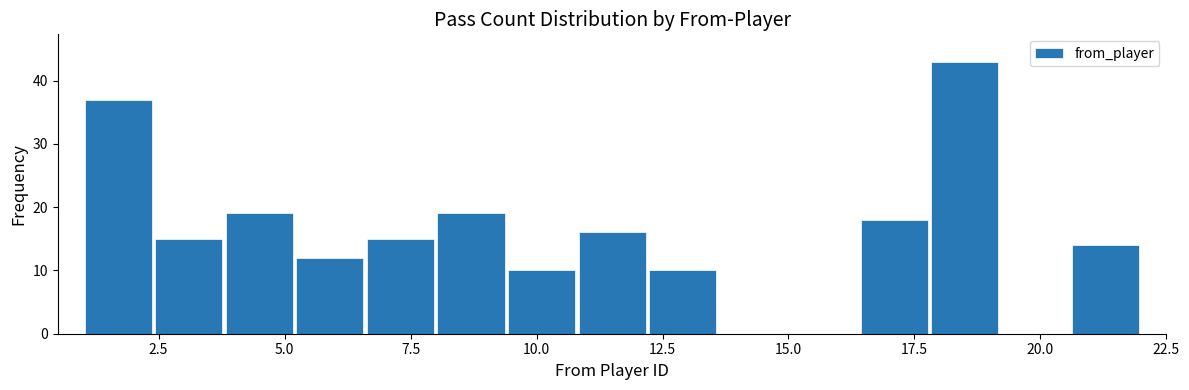

Around what value on the x-axis is the tallest bar? Give the approximate position of its centre, as read against the axis.

18.5